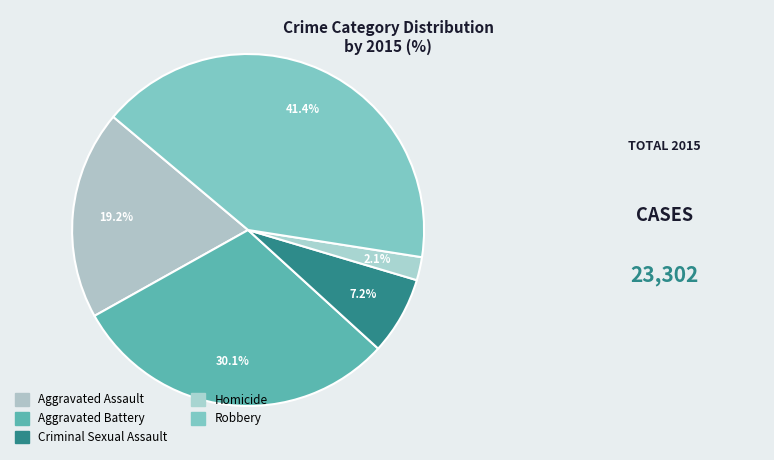

What is the change in value from Aggravated Battery to Homicide?

-6522